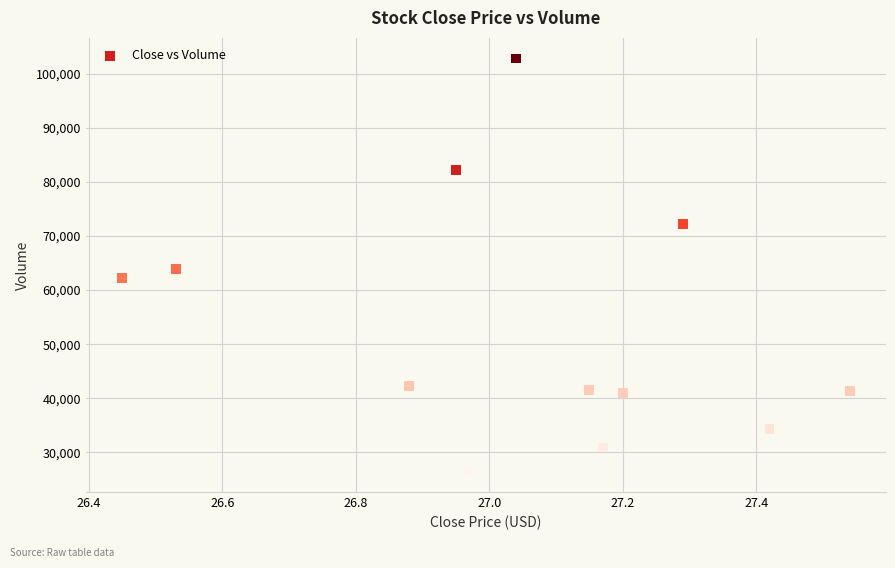

What is the average Y value?

53433